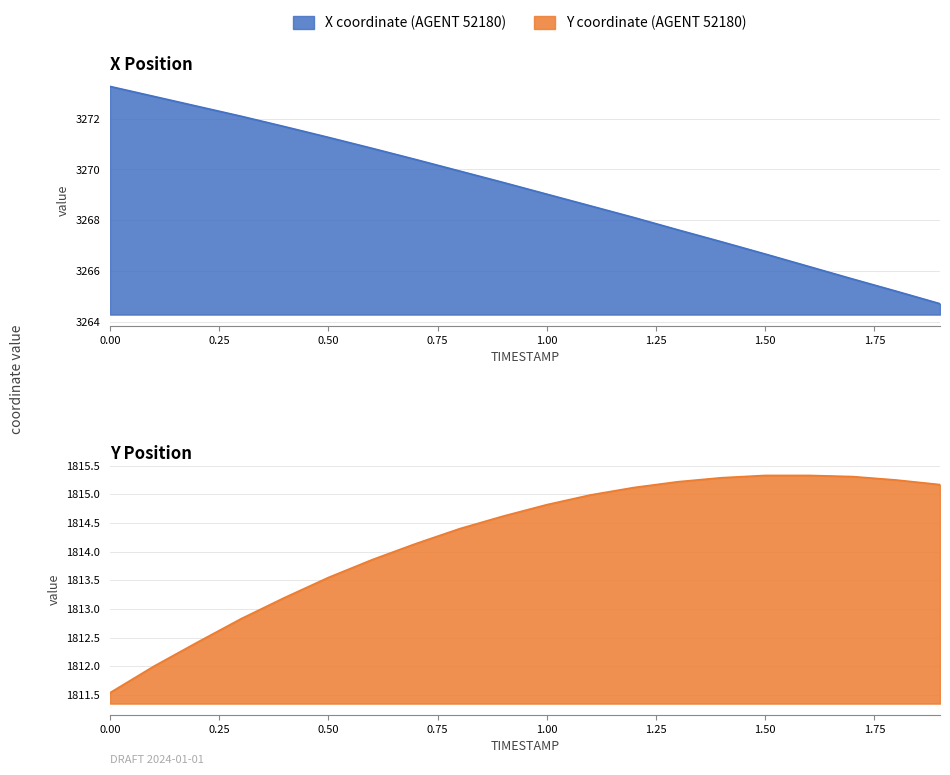

True or false: X has more than 0 points higher than both neighbors.

False